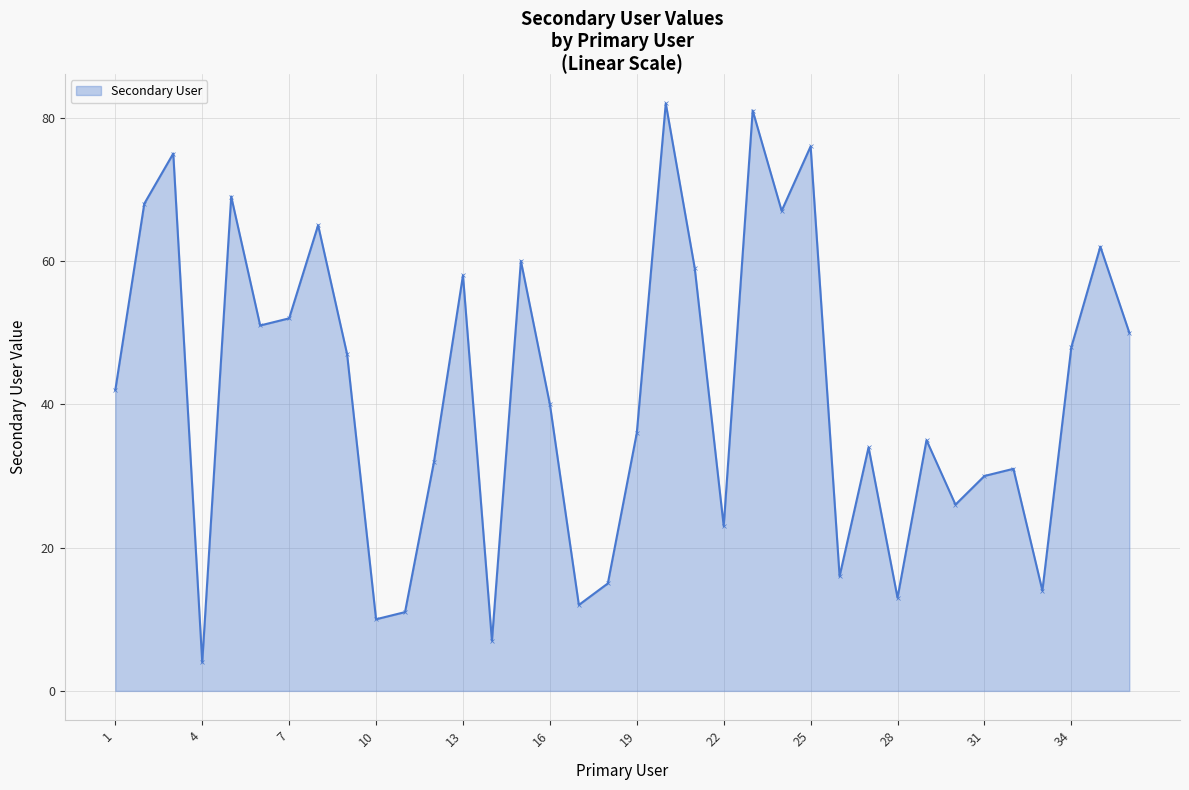

How many points are higher than both their immediate neighbors (excluding endpoints)?

12